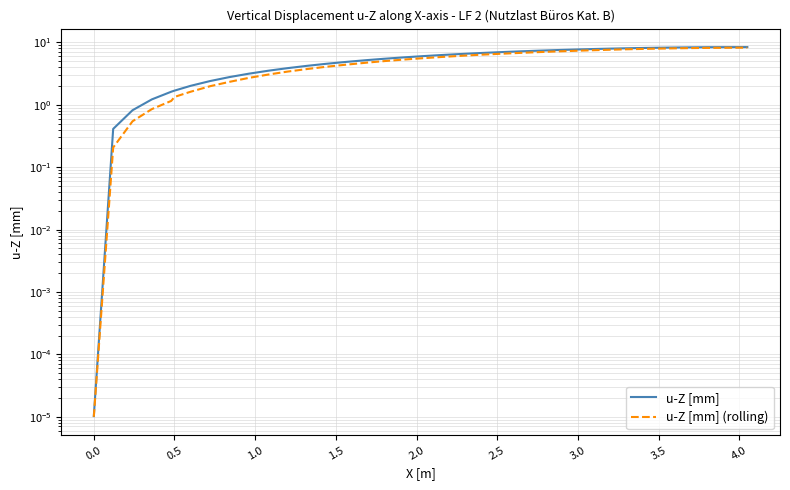

Is the value of u-Z [mm] at 23 greater than the value of u-Z [mm] (rolling) at 30?

No